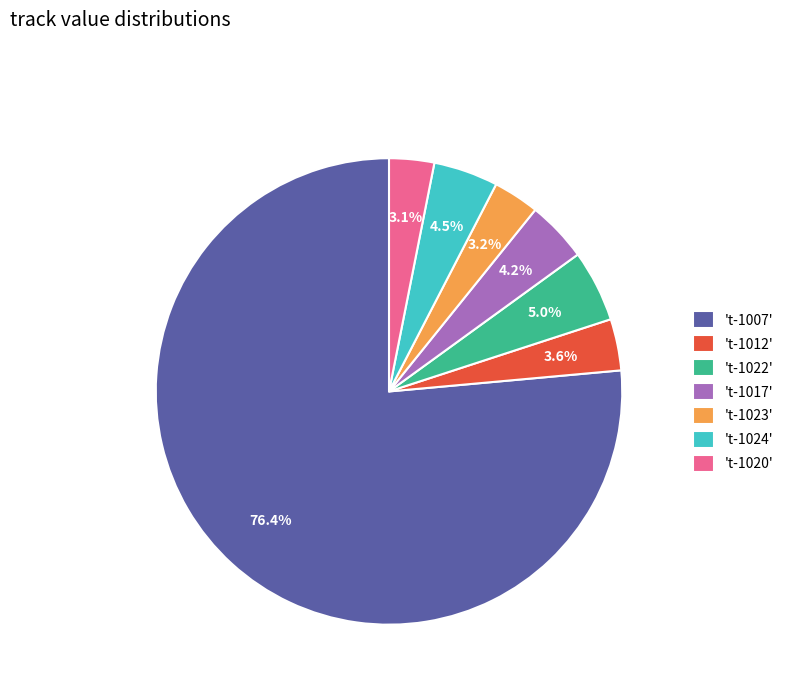

Is there any slice that represents more than half of the pie?

Yes